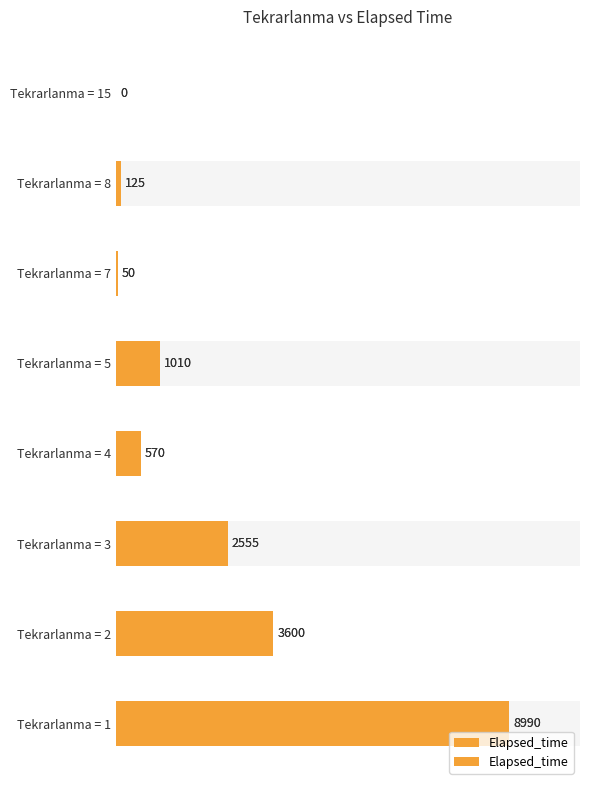

How many data points are above 1010?

3